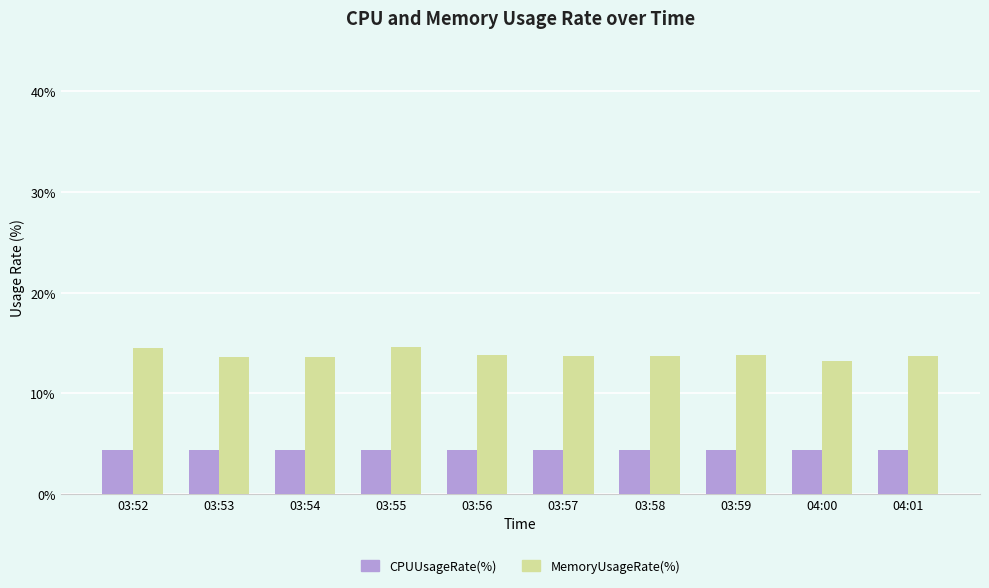

At 03:53, list the series in order from smallest to largest.

CPUUsageRate(%), MemoryUsageRate(%)